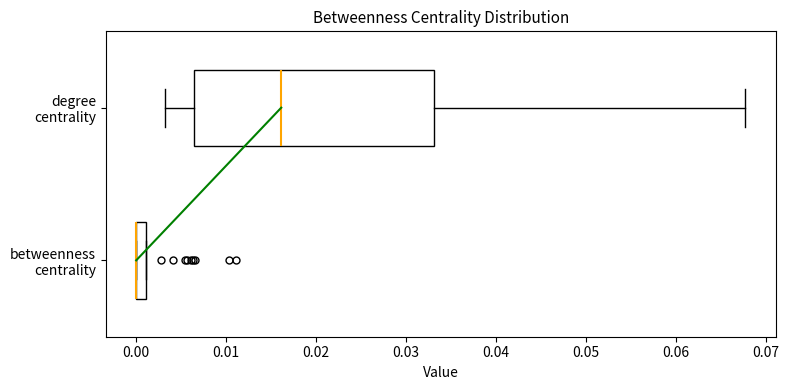

Comparing the boxes themselves (not the whiskers), which one is the widest?

degree centrality